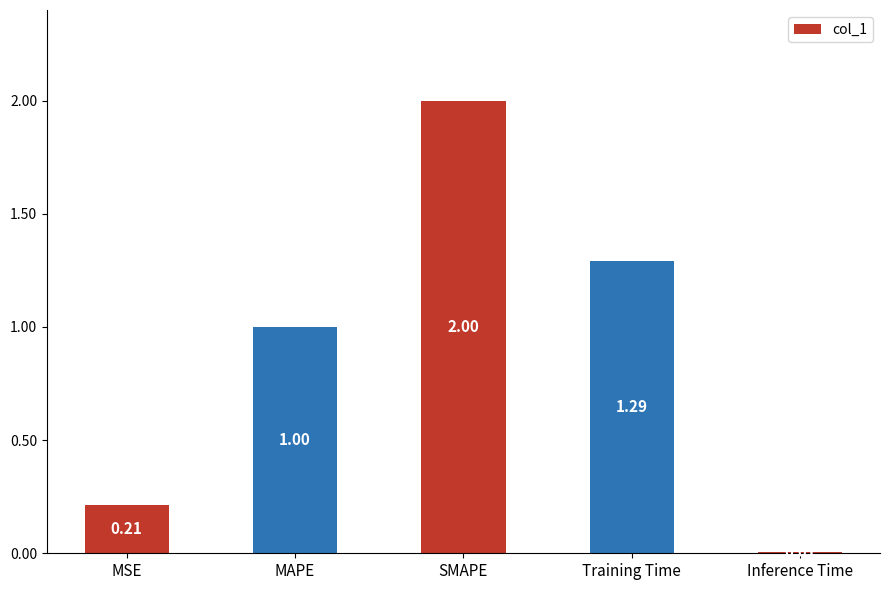

Rank the categories by value from highest to lowest.

SMAPE, Training Time, MAPE, MSE, Inference Time